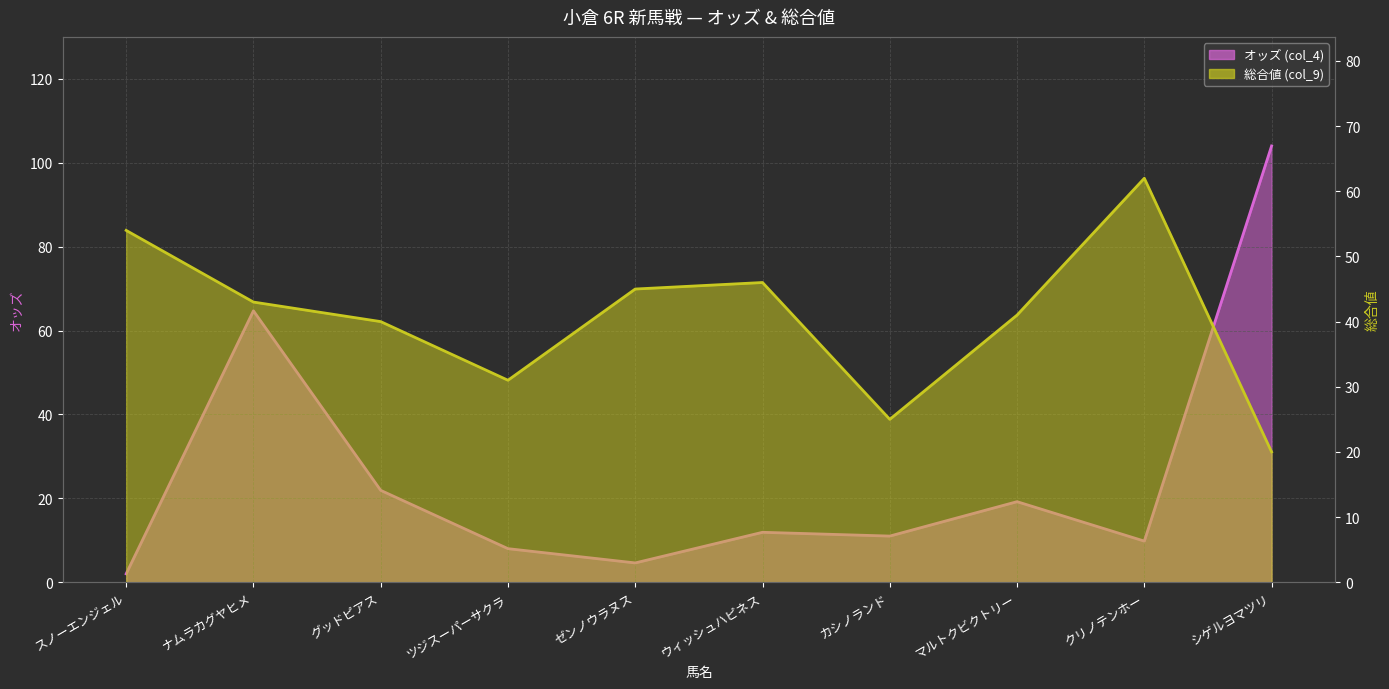

How many values in the オッズ (col_4) series are below 11?

4